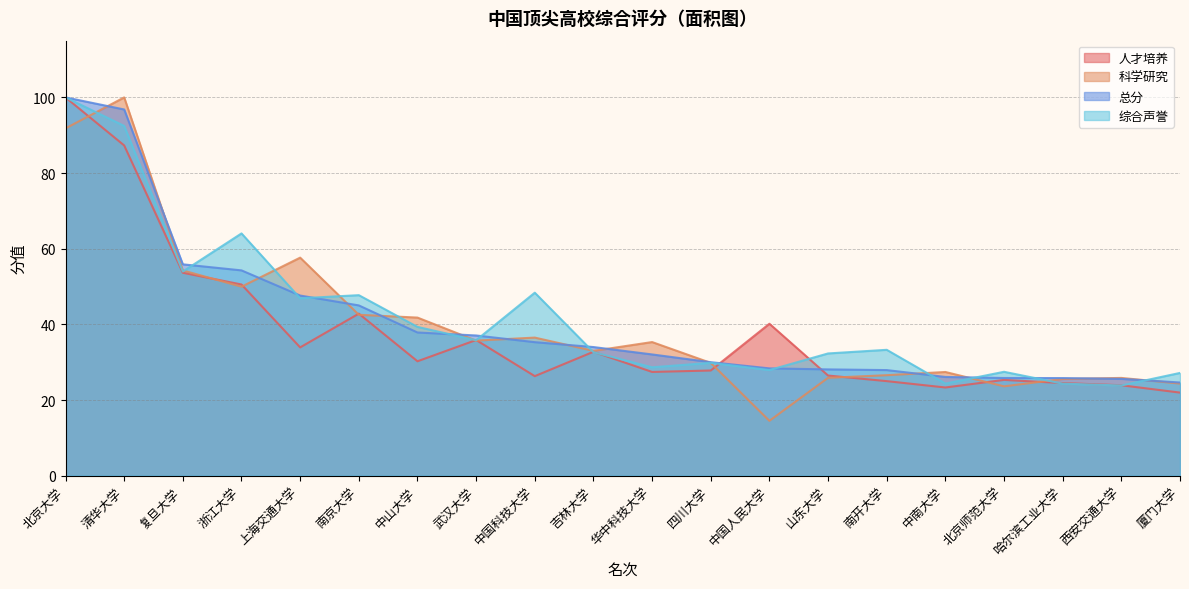

What are all the series names shown in the legend?

人才培养, 科学研究, 总分, 综合声誉